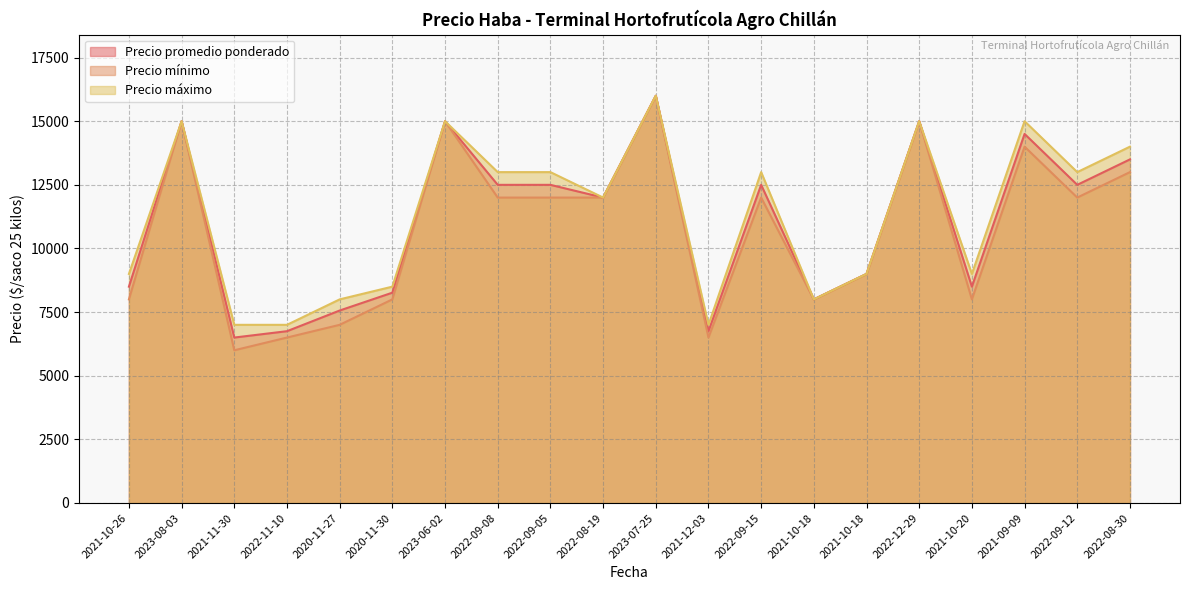

Does the chart display data point markers on the line(s)?

No